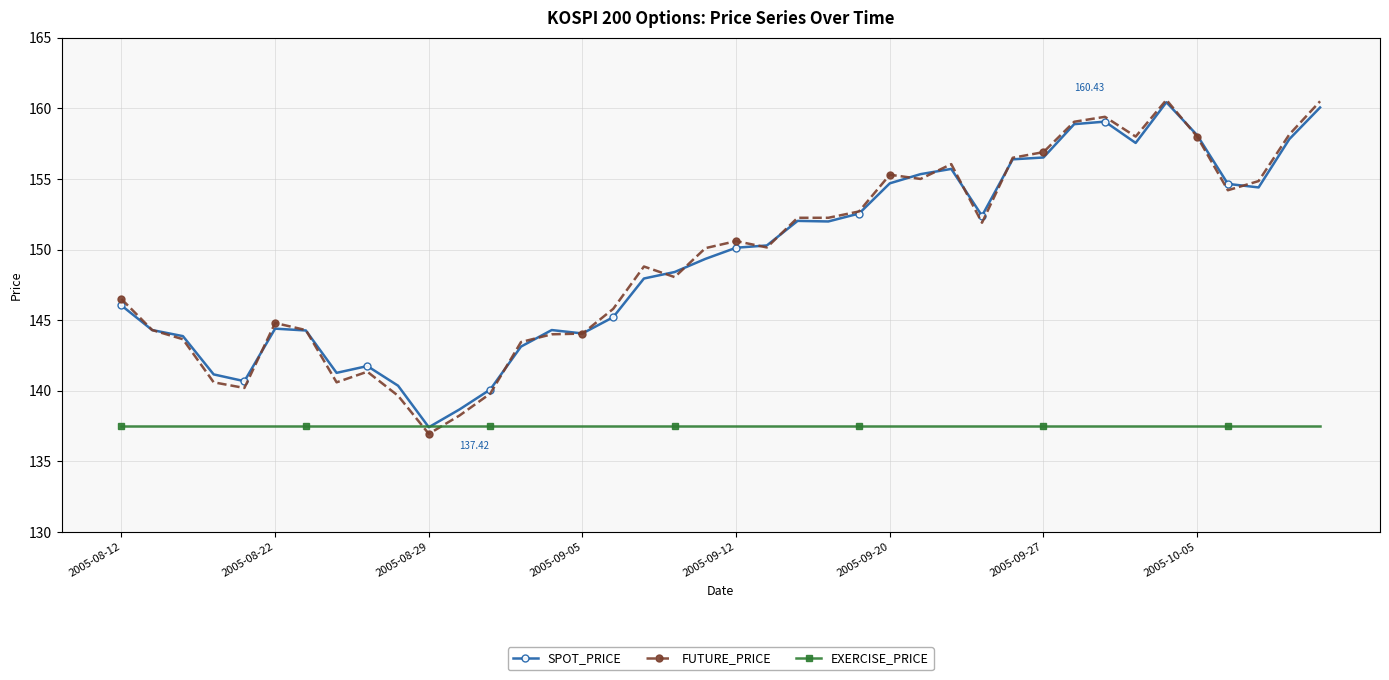

Which series ends up on top after the final intersection of FUTURE_PRICE and EXERCISE_PRICE?

FUTURE_PRICE